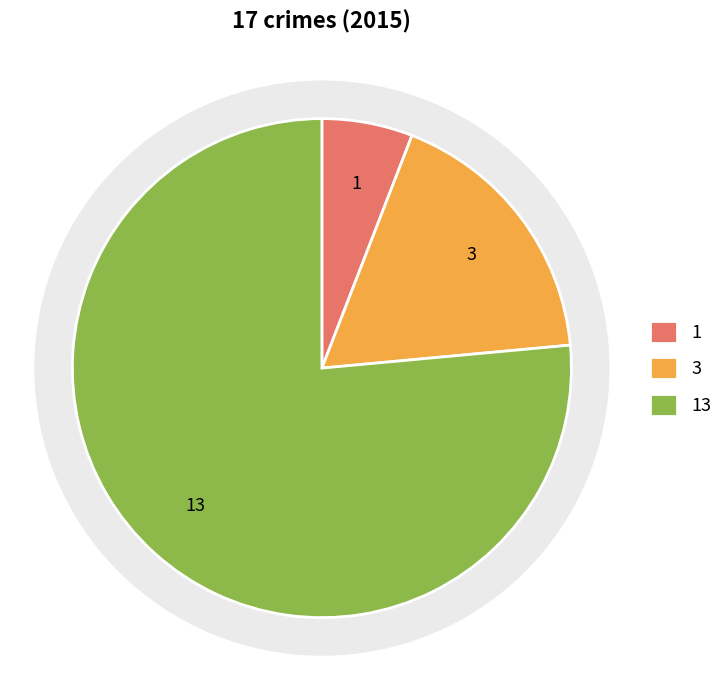

How many segments does this pie chart have?

3